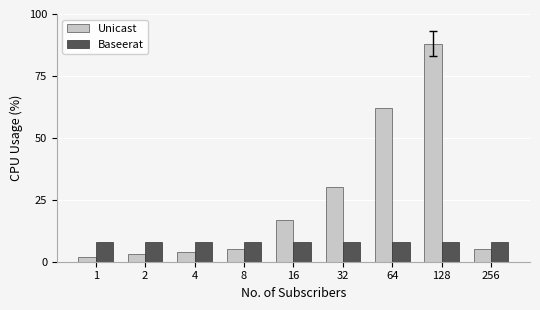

The value of Unicast at 16 is 11. True or false?

False